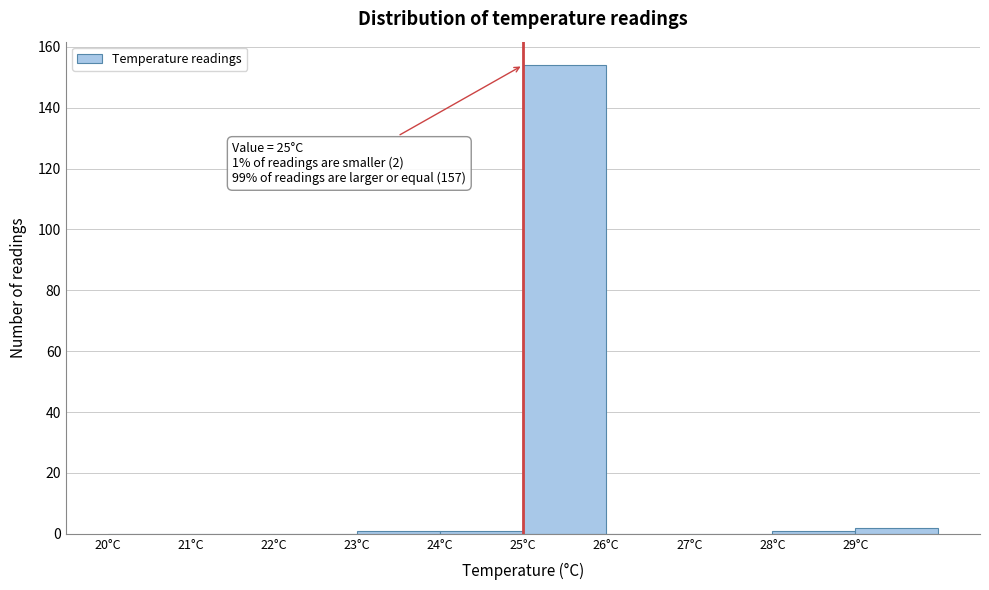

Which range on the x-axis has the tallest bar?

25 to 26